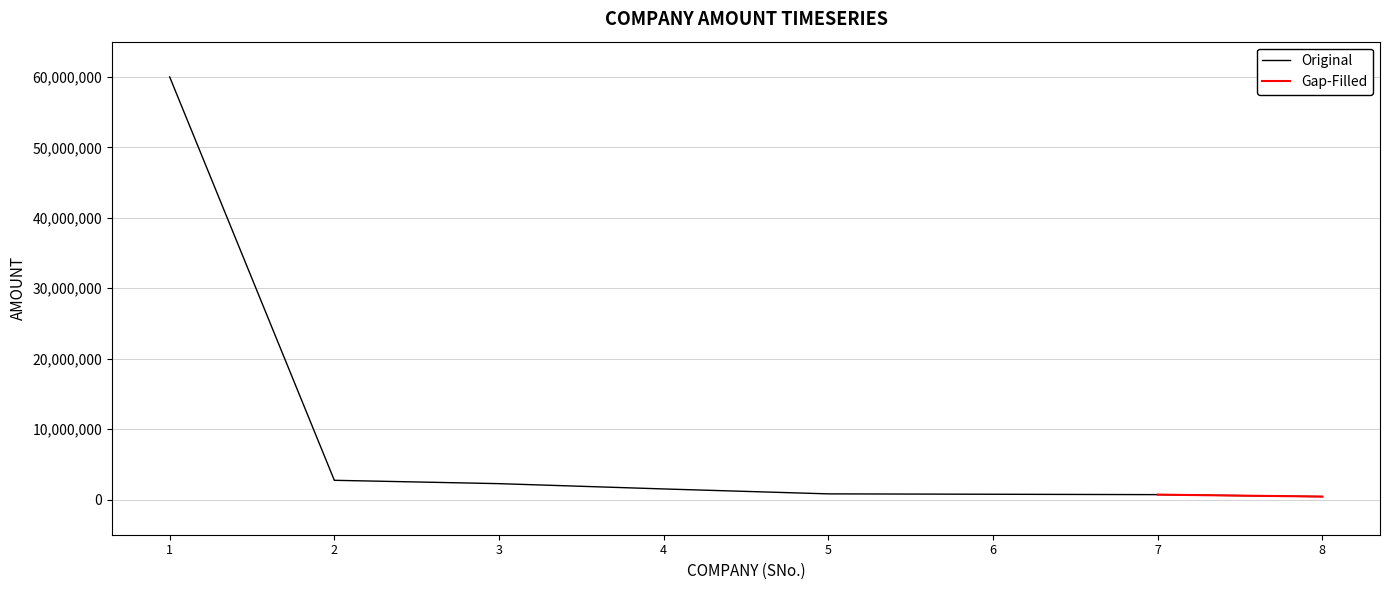

The value of Original at 4 is 1499000.0. True or false?

True